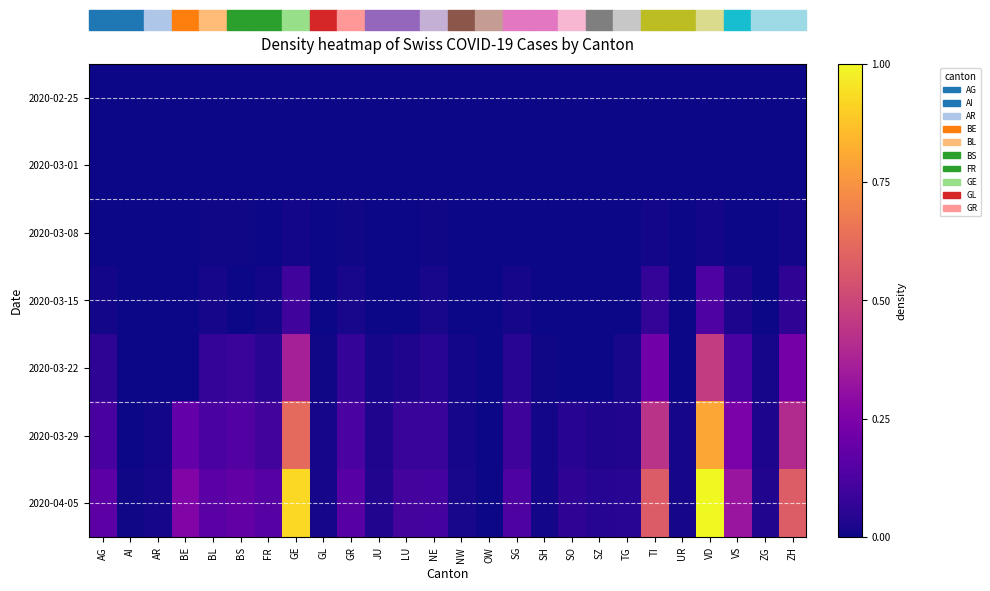

At how many categories does at least one series exceed 0?

25